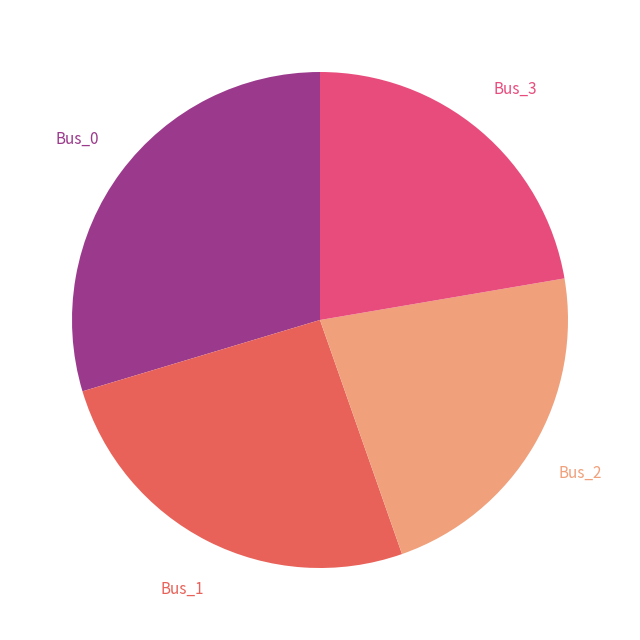

Is Bus_0 the majority of the pie?

No